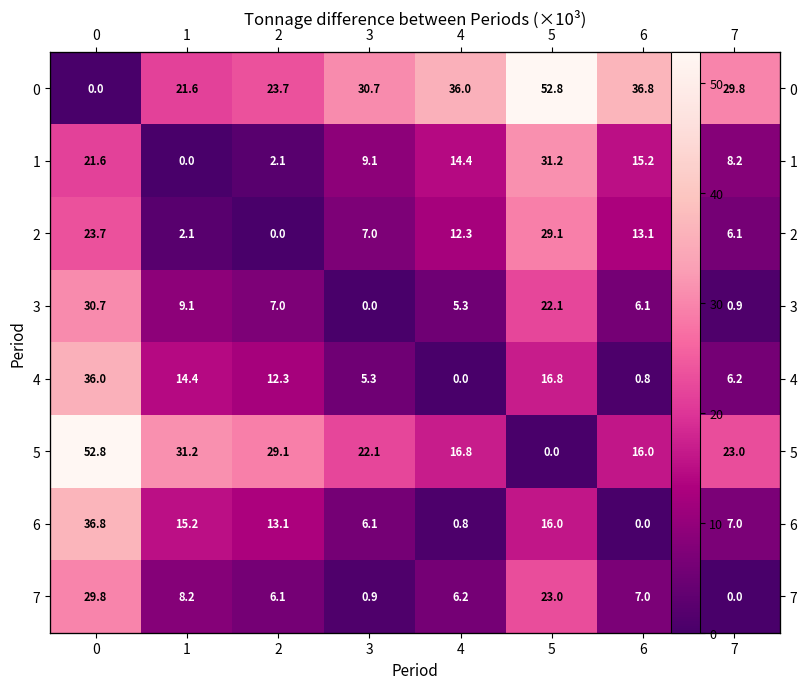

What is the spread (max minus min) of values at 7?

29.8